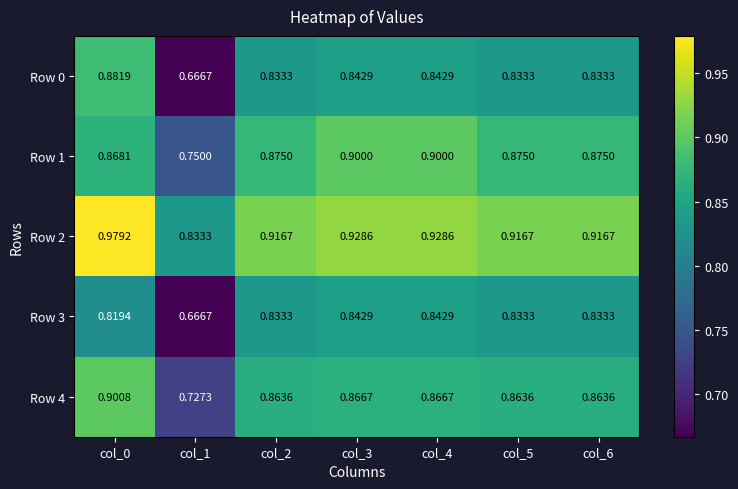

At how many categories does at least one series exceed 0?

7